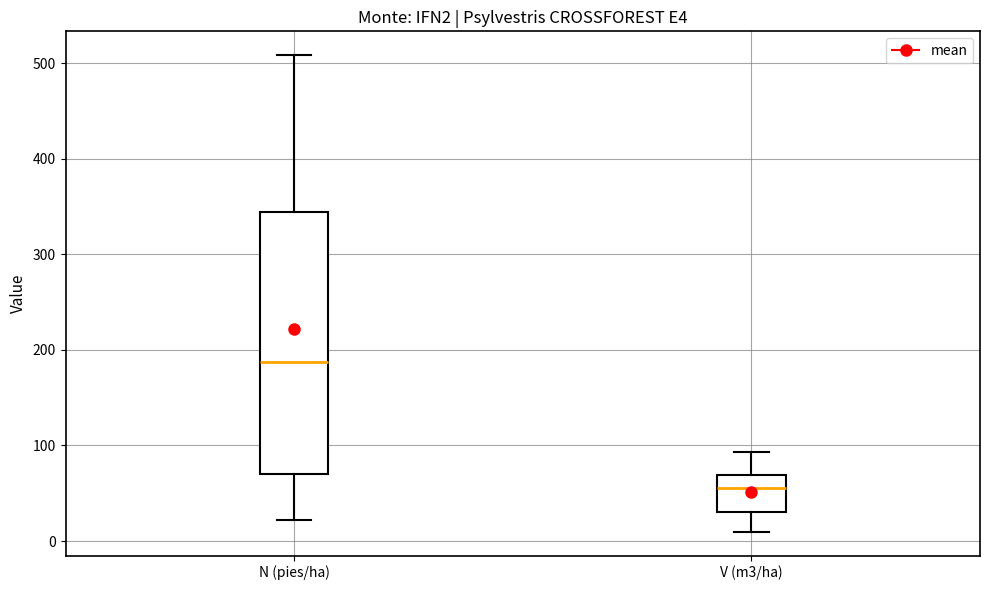

Reading left to right, transcribe this box plot: for each box, give where its median line is, the range the box spans, and where its two whiskers end, as read against the y-axis. The values are not printed on the chart, so give them approximately, as read against the axis.

N (pies/ha): median 190, box 70 to 340, whiskers 20 to 510
V (m3/ha): median 60, box 30 to 70, whiskers 10 to 90